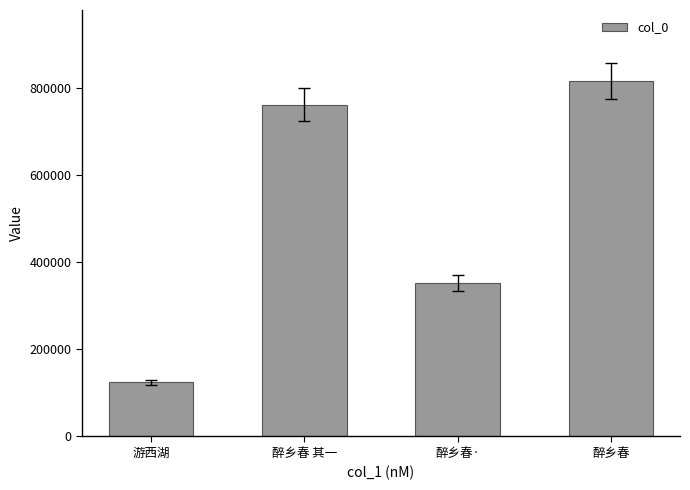

Which label corresponds to the largest value in the chart?

醉乡春